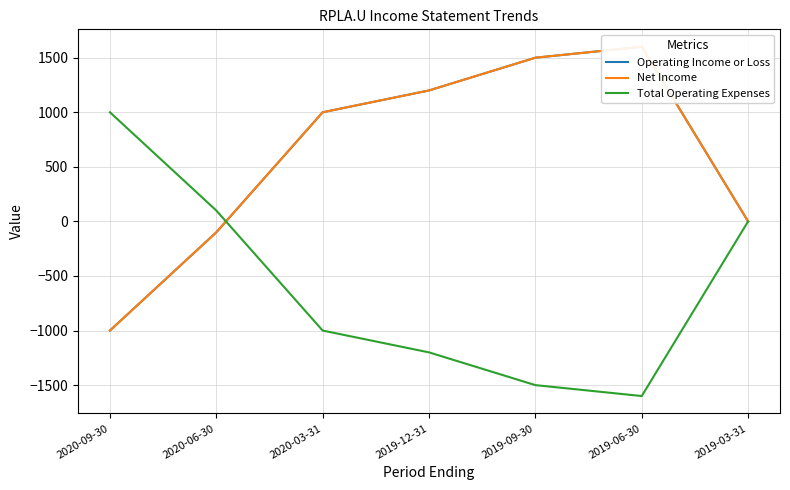

What is the total value across all series at 2020-09-30?

-1000